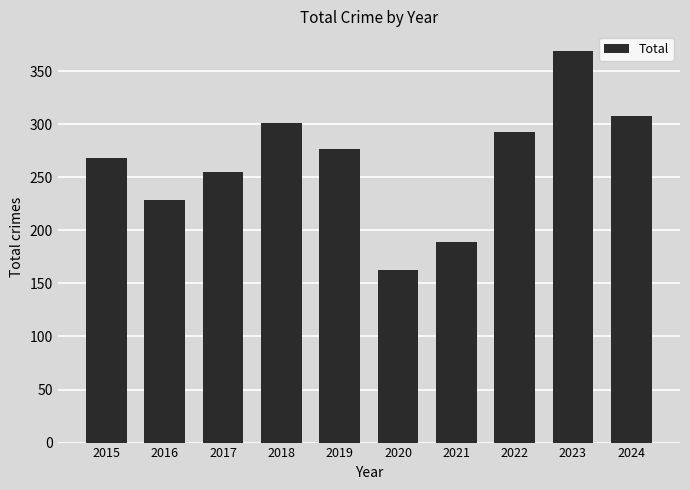

What is the difference between the maximum and minimum values?

206